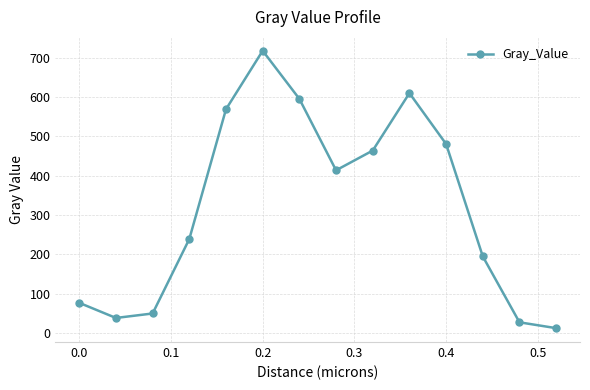

How many interior local valleys (lower than both neighbors) does the data have?

2